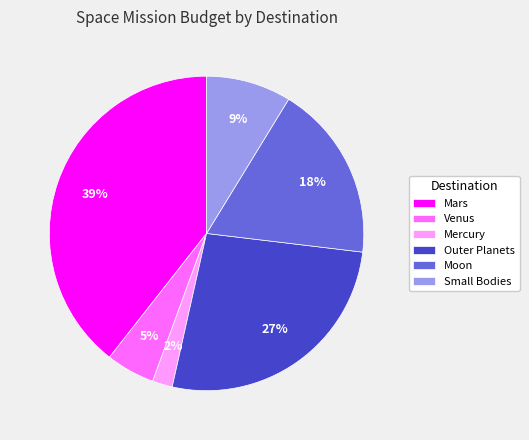

Between Mars and Moon, which is larger?

Mars